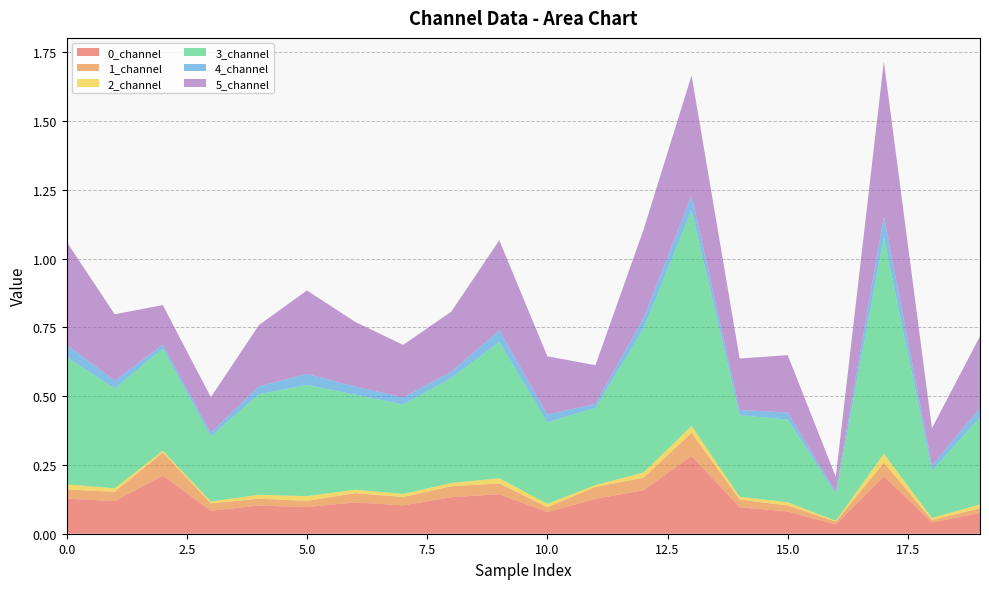

Reading left to right, transcribe all the data shown in this chart.

0_channel: 0.1	0.1	0.2	0.1	0.1	0.1	0.1	0.1	0.1	0.1	0.1	0.1	0.2	0.3	0.1	0.1	0.0	0.2	0.0	0.1
1_channel: 0.0	0.0	0.1	0.0	0.0	0.0	0.0	0.0	0.0	0.0	0.0	0.0	0.0	0.1	0.0	0.0	0.0	0.0	0.0	0.0
2_channel: 0.0	0.0	0.0	0.0	0.0	0.0	0.0	0.0	0.0	0.0	0.0	0.0	0.0	0.0	0.0	0.0	0.0	0.0	0.0	0.0
3_channel: 0.5	0.4	0.4	0.2	0.4	0.4	0.3	0.3	0.4	0.5	0.3	0.3	0.5	0.8	0.3	0.3	0.1	0.8	0.2	0.3
4_channel: 0.0	0.0	0.0	0.0	0.0	0.0	0.0	0.0	0.0	0.0	0.0	0.0	0.0	0.1	0.0	0.0	0.0	0.1	0.0	0.0
5_channel: 0.4	0.2	0.1	0.1	0.2	0.3	0.2	0.2	0.2	0.3	0.2	0.1	0.3	0.4	0.2	0.2	0.1	0.6	0.1	0.3